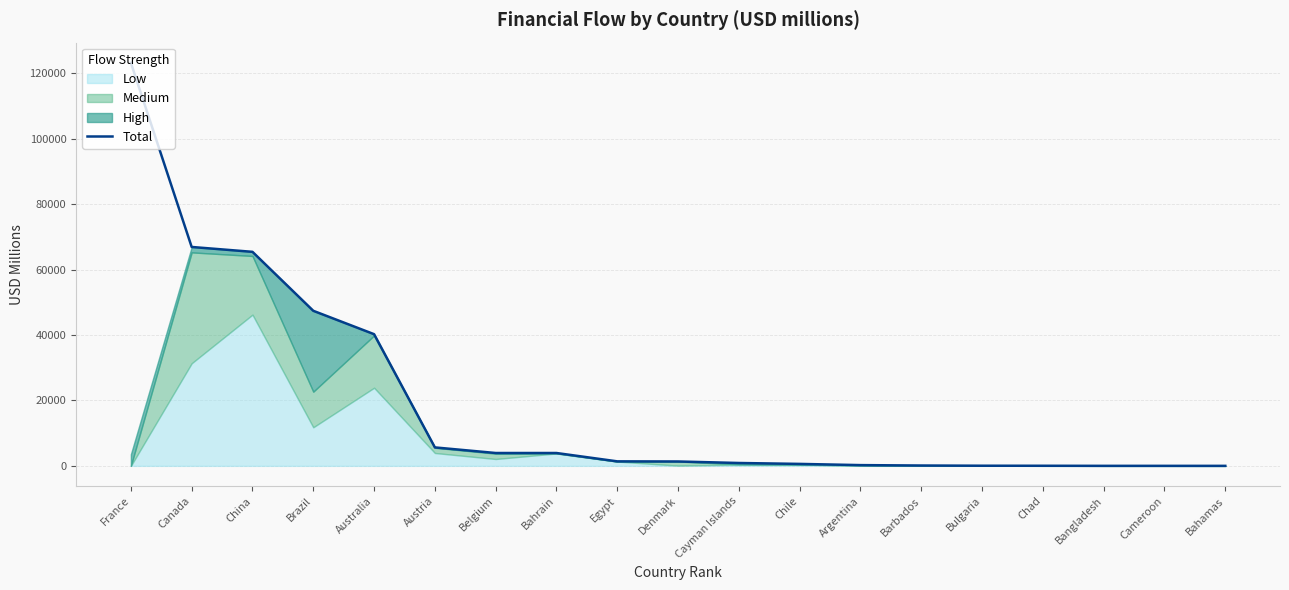

True or false: the data has more than 0 interior local peaks.

False